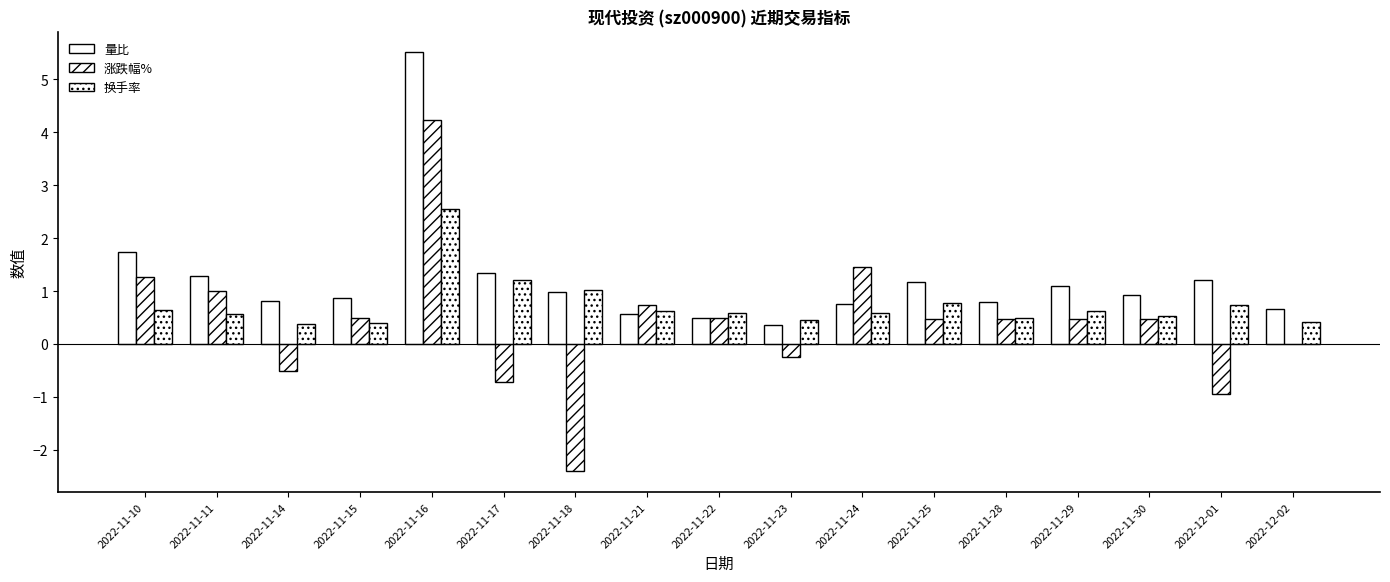

Rank the series by their average value, from highest to lowest.

量比, 换手率, 涨跌幅%